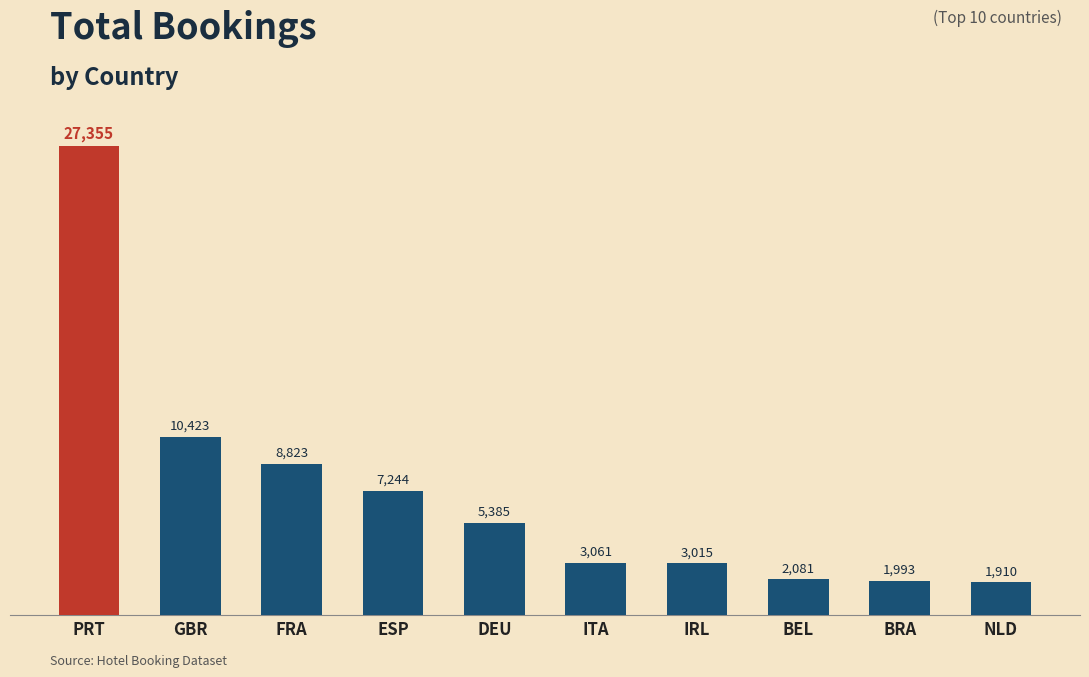

What is the label of the 8th bar from the right?

FRA